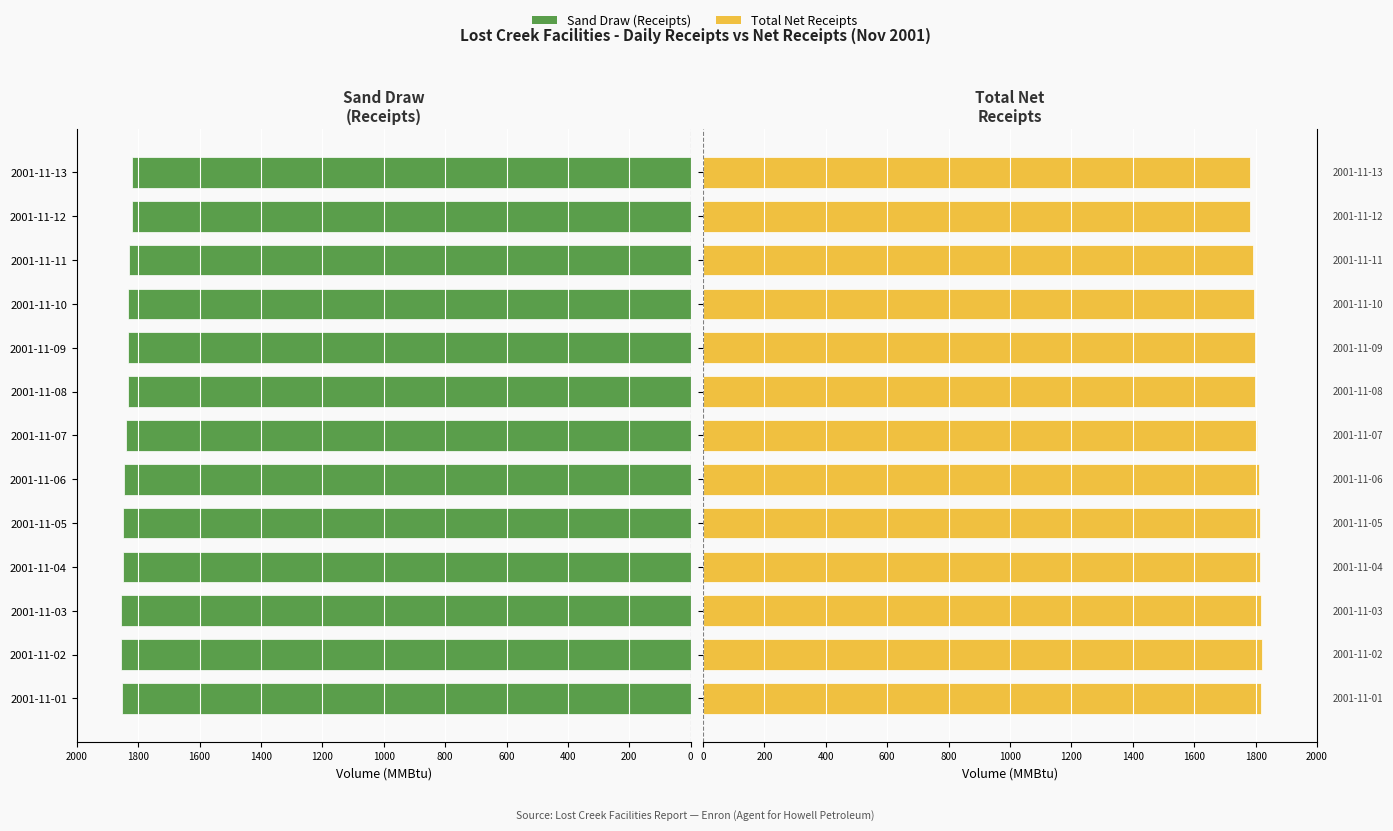

Does the chart contain any negative values?

Yes